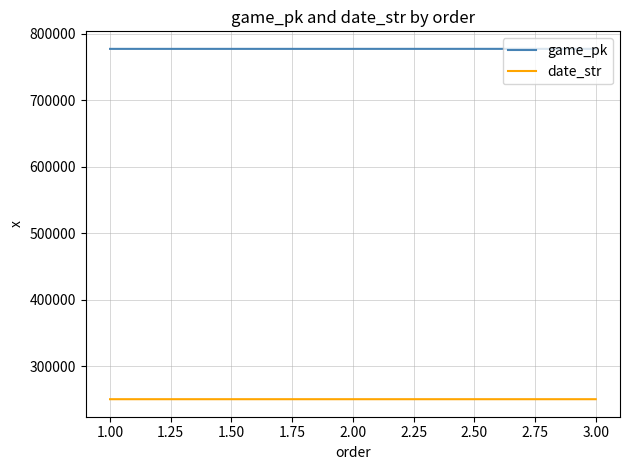

What is the sum of the game_pk values at 1.00 and 2.00?

1554287